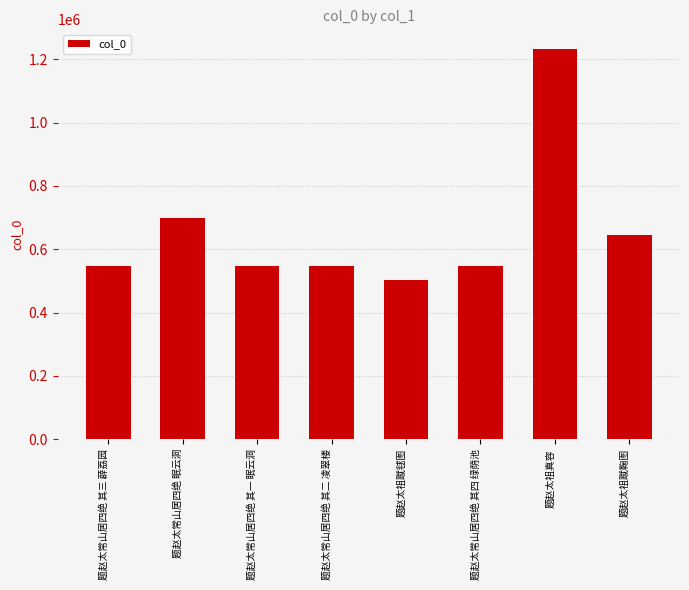

Which label corresponds to the smallest value in the chart?

题赵太祖蹴毬图